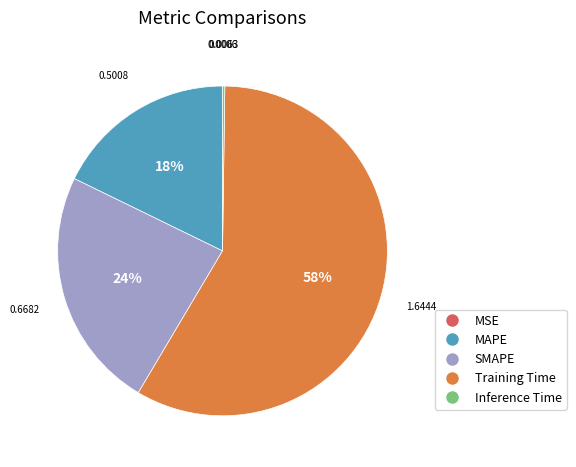

Which slice represents more than half of the pie?

Training Time